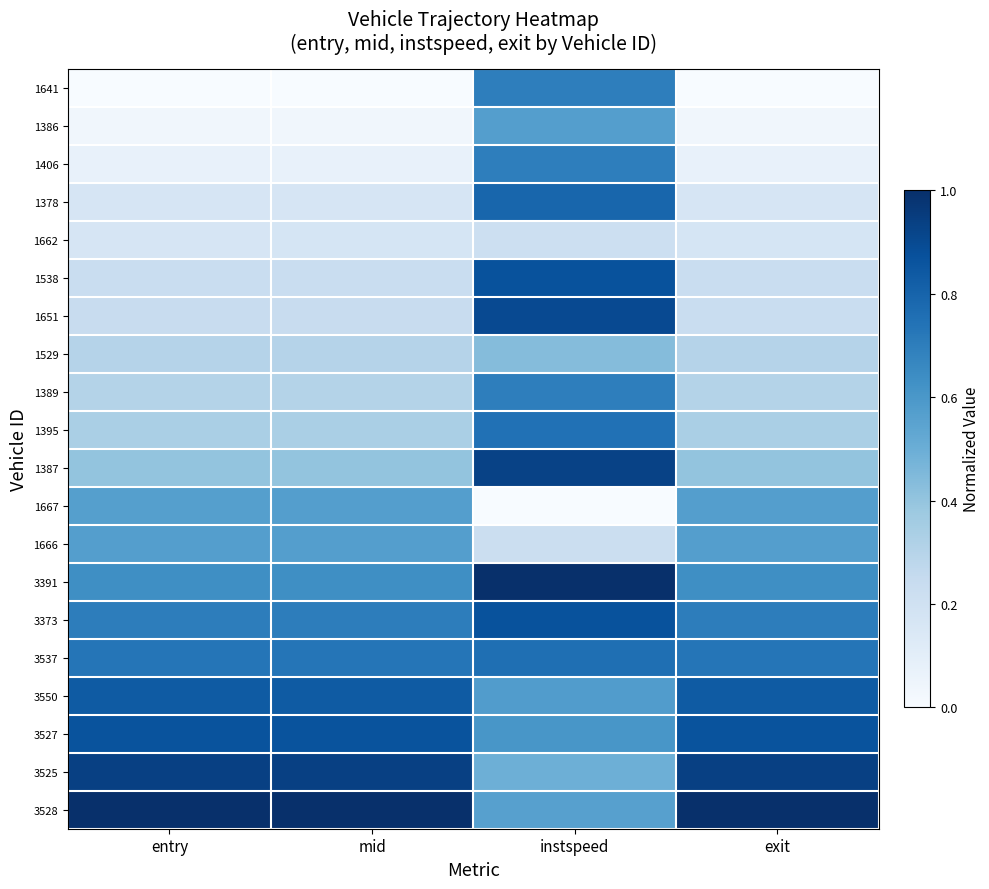

Reading left to right, what are all the values shown in this chart?

1641: entry=0.0	mid=0.0	instspeed=0.7	exit=0.0
1386: entry=0.0	mid=0.0	instspeed=0.6	exit=0.0
1406: entry=0.1	mid=0.1	instspeed=0.7	exit=0.1
1378: entry=0.2	mid=0.2	instspeed=0.8	exit=0.2
1662: entry=0.2	mid=0.2	instspeed=0.2	exit=0.2
1538: entry=0.2	mid=0.2	instspeed=0.9	exit=0.2
1651: entry=0.2	mid=0.2	instspeed=0.9	exit=0.2
1529: entry=0.3	mid=0.3	instspeed=0.4	exit=0.3
1389: entry=0.3	mid=0.3	instspeed=0.7	exit=0.3
1395: entry=0.3	mid=0.3	instspeed=0.7	exit=0.3
1387: entry=0.4	mid=0.4	instspeed=0.9	exit=0.4
1667: entry=0.6	mid=0.6	instspeed=0.0	exit=0.6
1666: entry=0.6	mid=0.6	instspeed=0.2	exit=0.6
3391: entry=0.6	mid=0.6	instspeed=1.0	exit=0.6
3373: entry=0.7	mid=0.7	instspeed=0.9	exit=0.7
3537: entry=0.7	mid=0.7	instspeed=0.8	exit=0.7
3550: entry=0.8	mid=0.8	instspeed=0.6	exit=0.8
3527: entry=0.9	mid=0.9	instspeed=0.6	exit=0.9
3525: entry=0.9	mid=0.9	instspeed=0.5	exit=0.9
3528: entry=1.0	mid=1.0	instspeed=0.6	exit=1.0